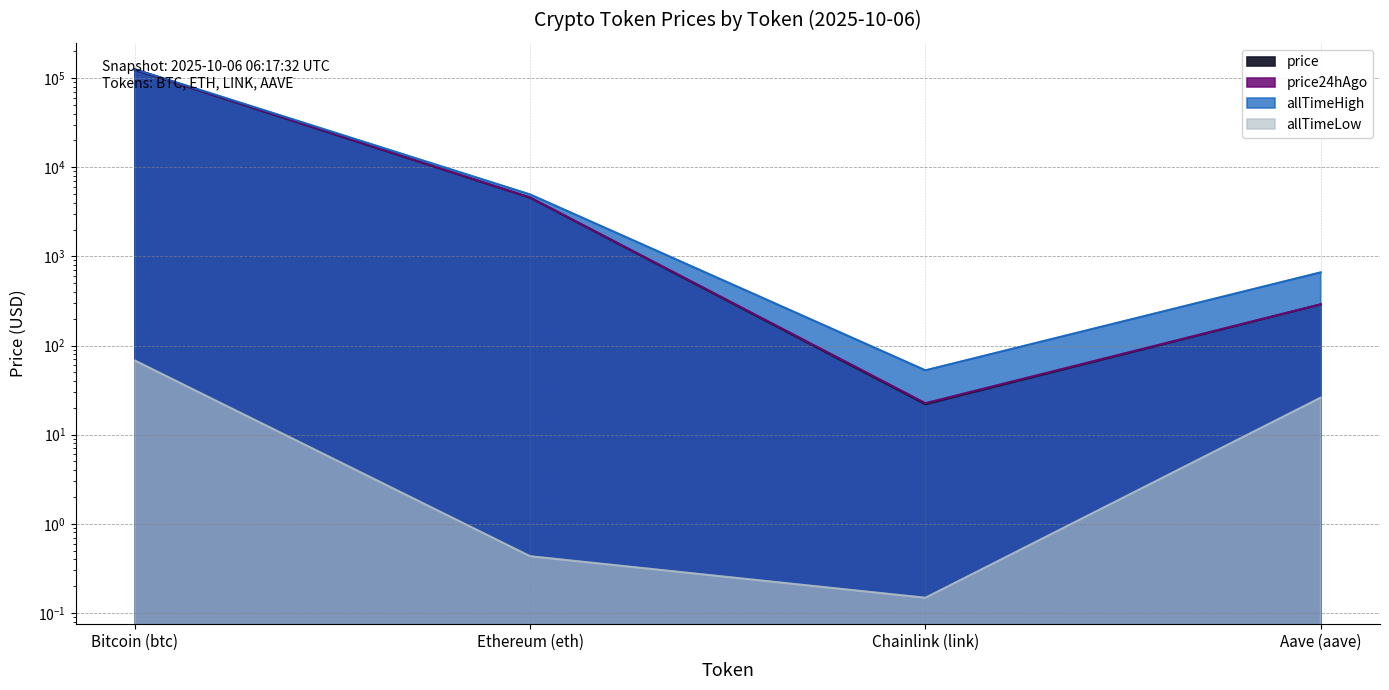

Which series has the largest range (max minus min)?

allTimeHigh